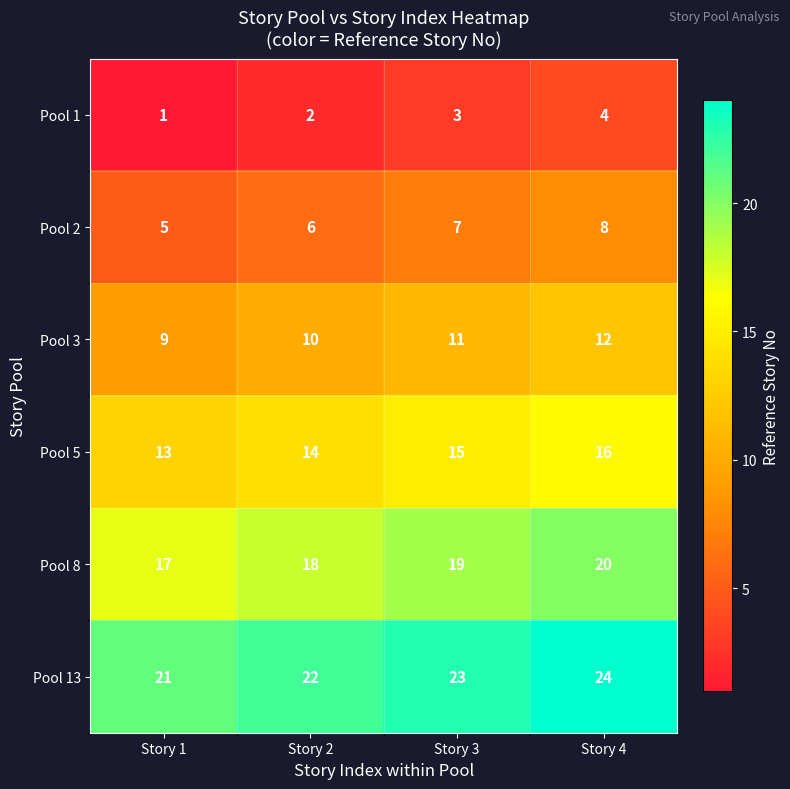

Reading left to right, extract all data points from this chart.

Pool 1: 1	2	3	4
Pool 2: 5	6	7	8
Pool 3: 9	10	11	12
Pool 5: 13	14	15	16
Pool 8: 17	18	19	20
Pool 13: 21	22	23	24